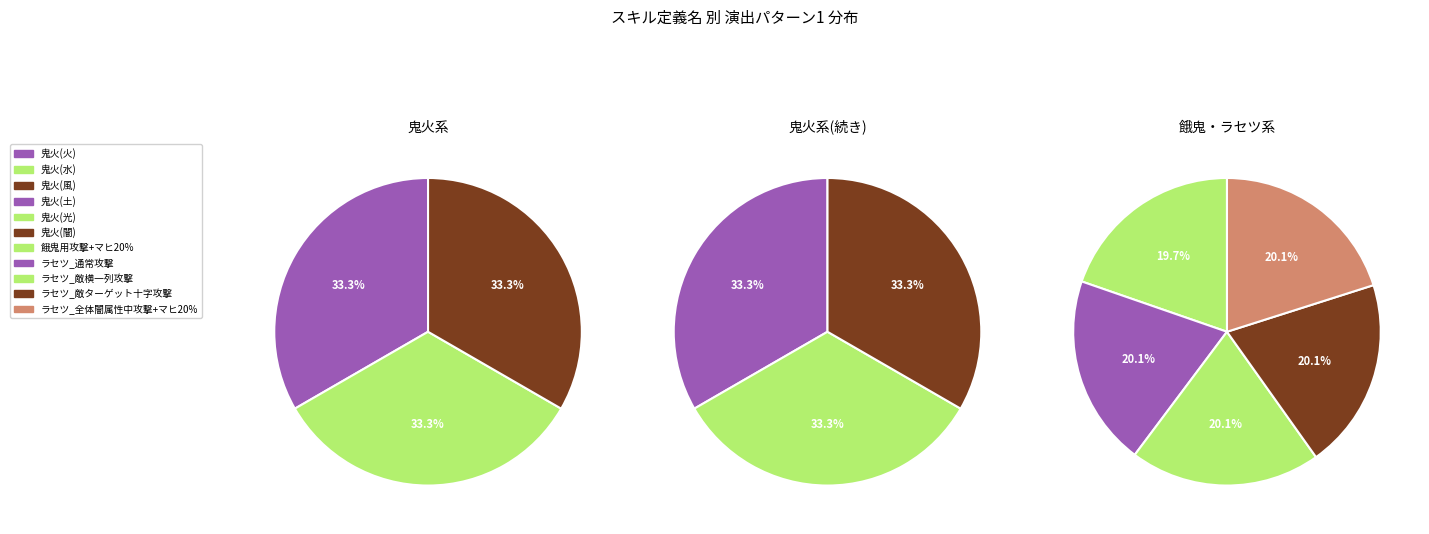

Which category has the biggest portion of the pie?

ラセツ_全体闇属性中攻撃+マヒ20%